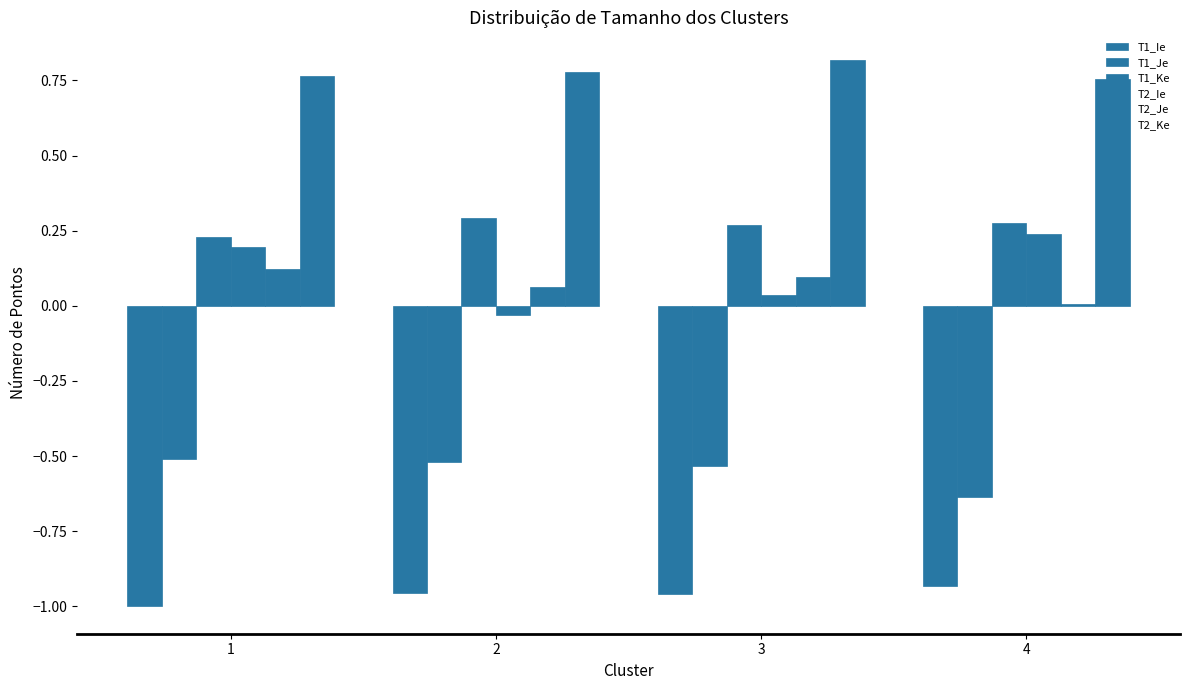

List the series in order of their peak value, lowest first.

T1_Ie, T1_Je, T2_Je, T2_Ie, T1_Ke, T2_Ke